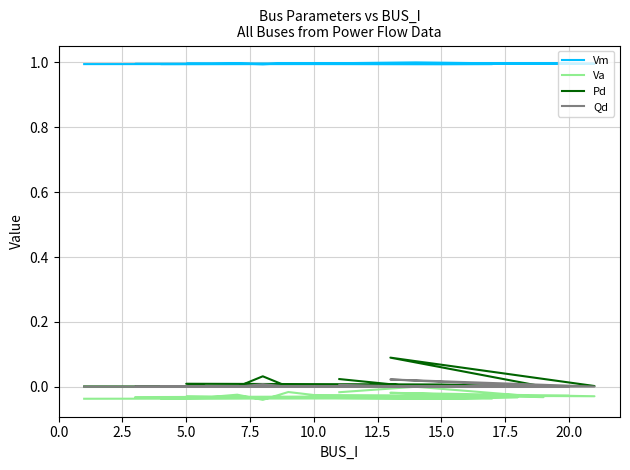

Reading left to right, list all the values displayed in this chart.

Vm: 1.0	1.0	1.0	1.0	1.0	1.0	1.0	1.0	1.0	1.0	1.0	1.0	1.0	1.0	1.0	1.0	1.0	1.0	1.0
Va: -0.0	-0.0	-0.0	-0.0	-0.0	-0.0	-0.0	-0.0	-0.0	-0.0	-0.0	-0.0	-0.0	-0.0	-0.0	-0.0	-0.0	0.0	-0.0
Pd: 0.0	0.0	0.0	0.0	0.0	0.0	0.0	0.0	0.0	0.0	0.0	0.0	0.0	0.0	0.0	0.1	0.0	0.0	0.0
Qd: 0.0	0.0	0.0	0.0	0.0	0.0	0.0	0.0	0.0	0.0	0.0	0.0	0.0	0.0	0.0	0.0	0.0	0.0	0.0